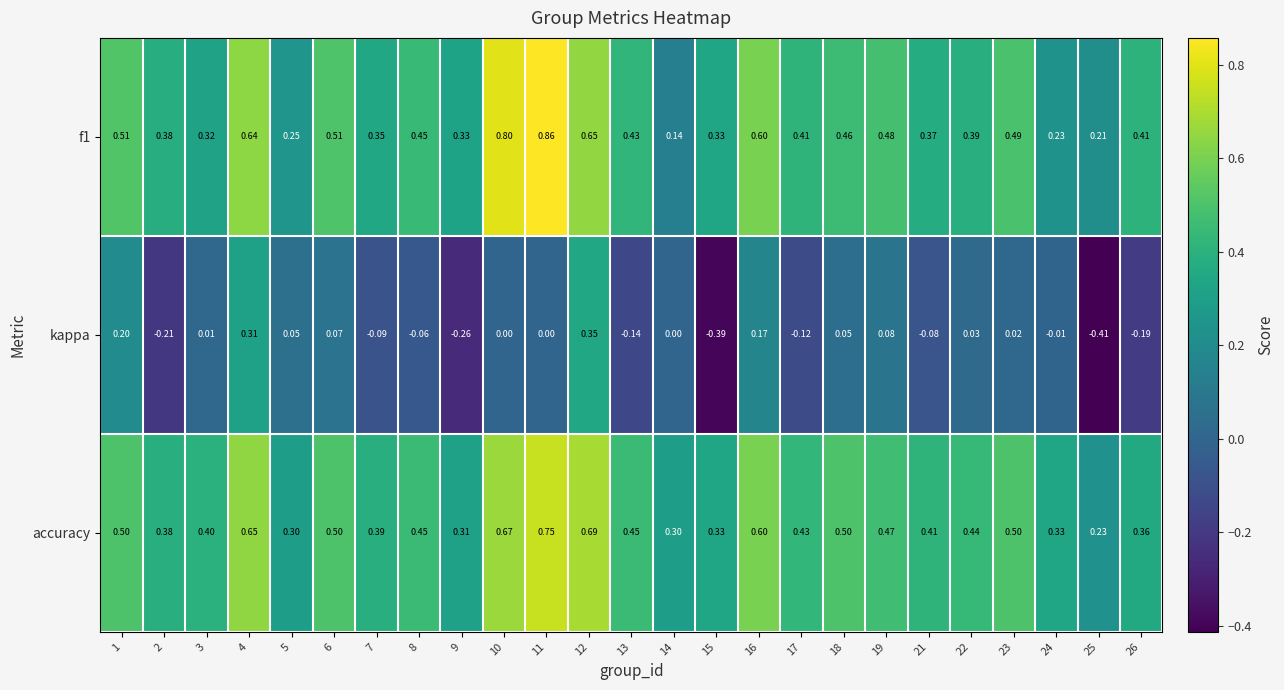

Which category has the highest value across all series?

11